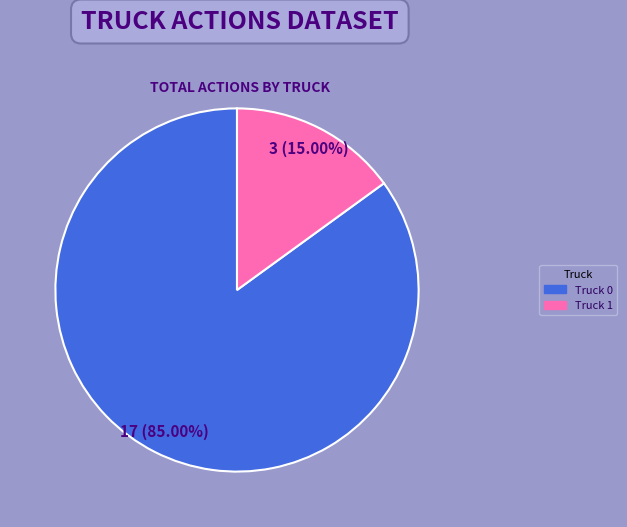

Does Truck 1 represent more than half of the total?

No